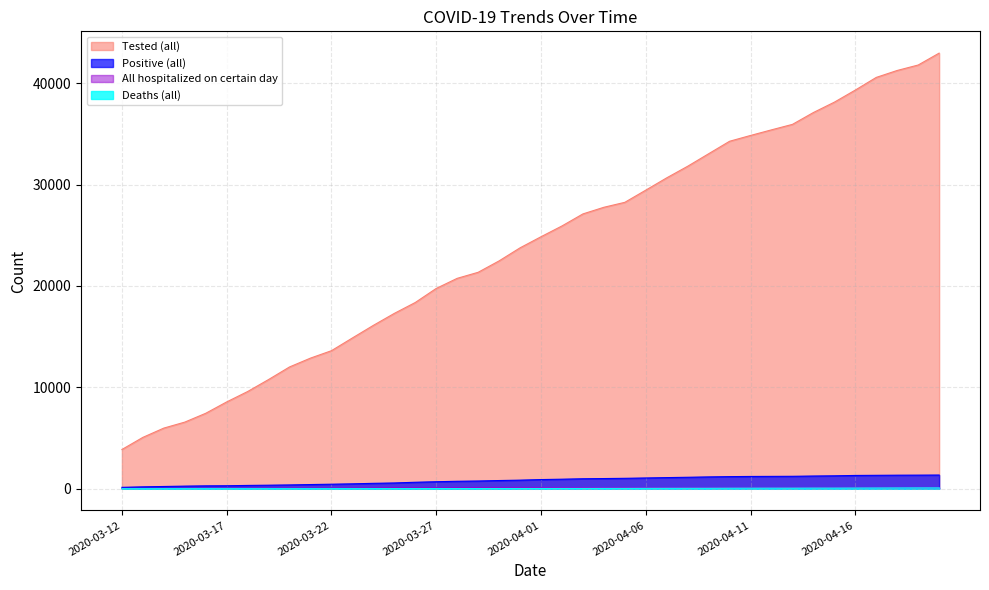

Reading right to left, transcribe all the data shown in this chart.

Tested (all): 42976	41802	41265	40580	39330	38137	37114	35946	35405	34851	34279	33047	31813	30669	29455	28253	27764	27109	25921	24857	23762	22474	21349	20753	19756	18369	17294	16113	14870	13613	12882	12010	10768	9584	8558	7437	6566	5976	5060	3863
Positive (all): 1344	1335	1330	1317	1304	1268	1247	1220	1212	1205	1188	1160	1124	1091	1055	1021	997	977	934	897	841	802	756	730	684	632	562	526	476	440	406	368	342	319	287	277	250	215	179	131
All hospitalized on certain day: 87	88	90	93	95	99	96	103	95	95	94	106	108	111	111	114	108	109	112	112	119	119	115	101	90	90	98	72	64	55	56	55	45	43	34	32	31	28	21	17
Deaths (all): 77	77	74	70	66	61	61	56	55	53	50	45	43	40	36	30	28	22	20	16	15	13	11	11	9	7	5	4	3	1	1	1	1	1	1	1	1	1	0	0